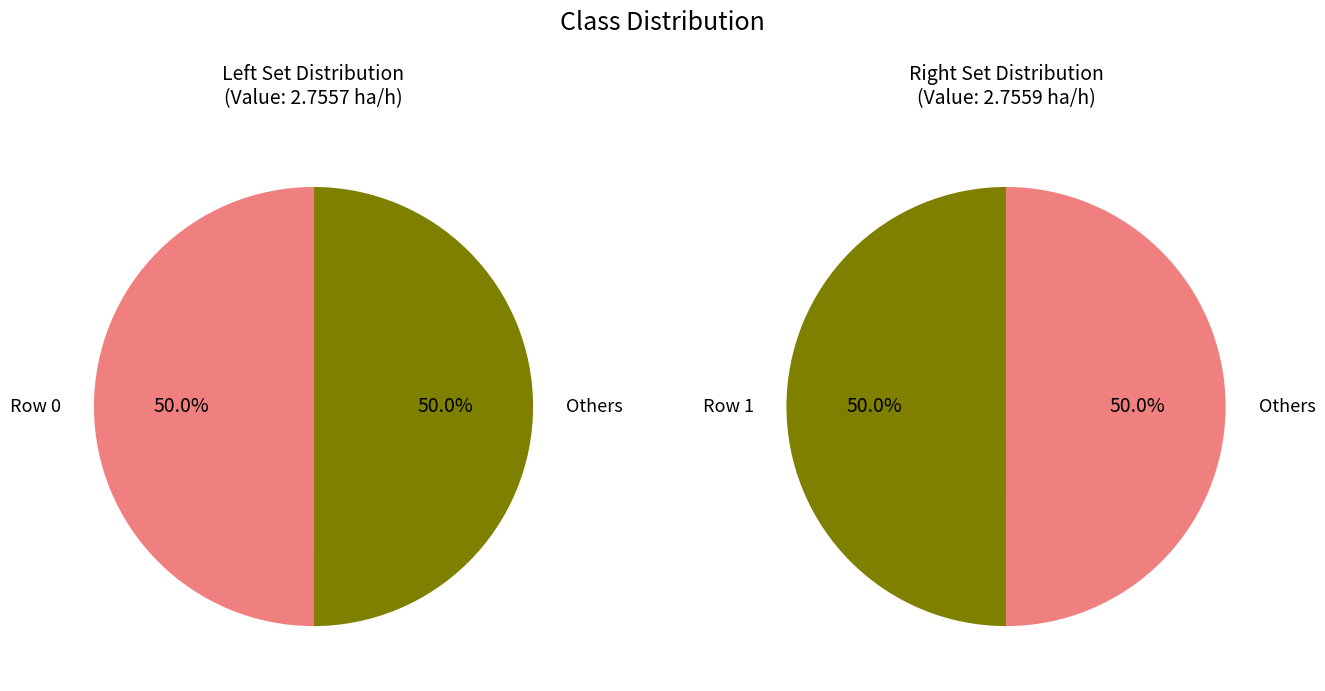

What is the smallest slice in the pie chart?

Row 0